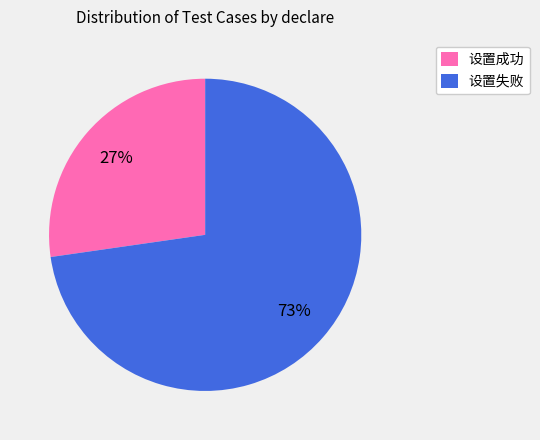

Rank the categories by value from lowest to highest.

设置成功, 设置失败